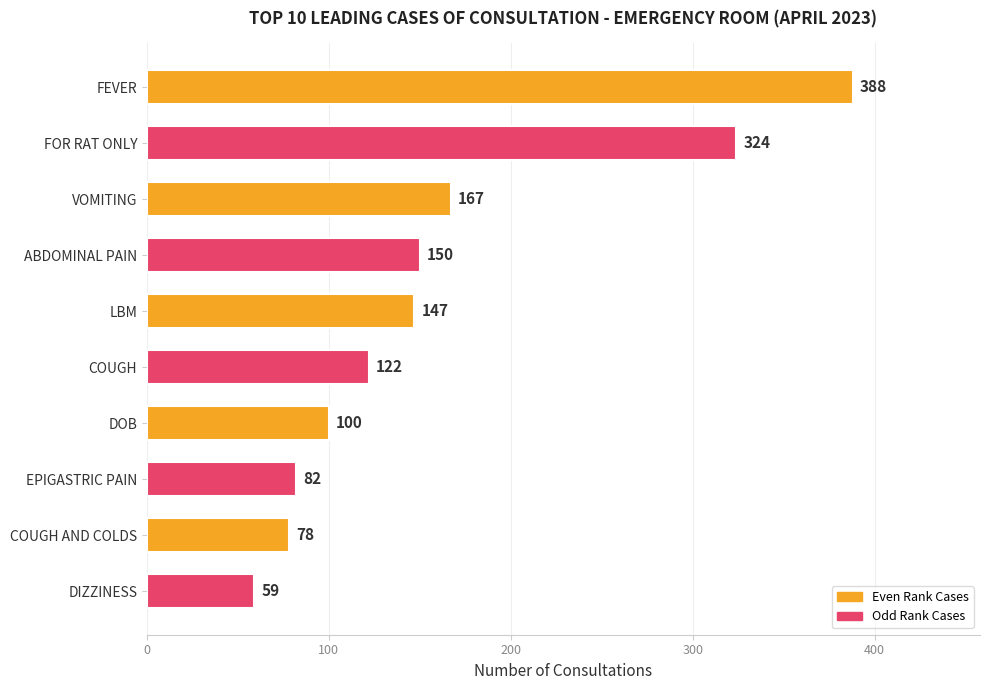

True or false: the data shows 142 at DOB.

False